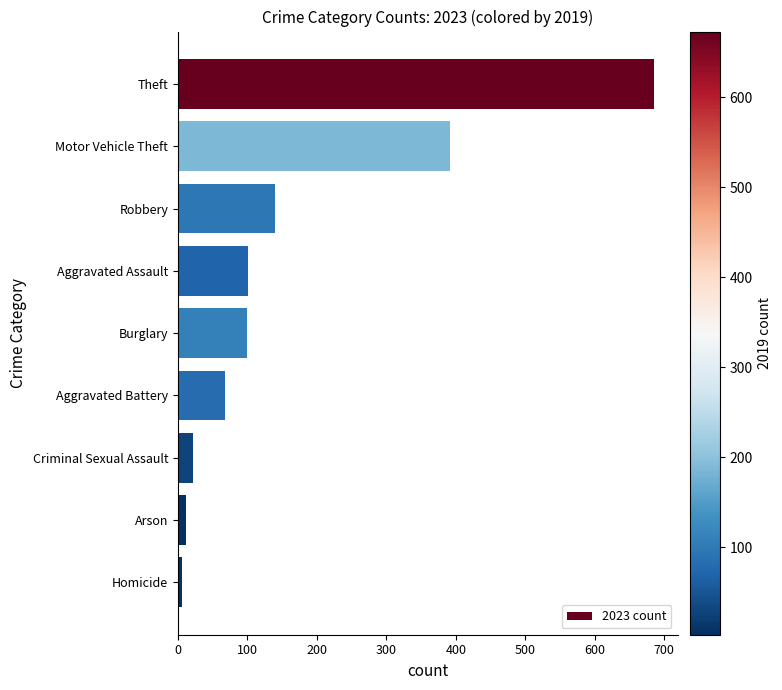

How many series are shown in this chart?

1